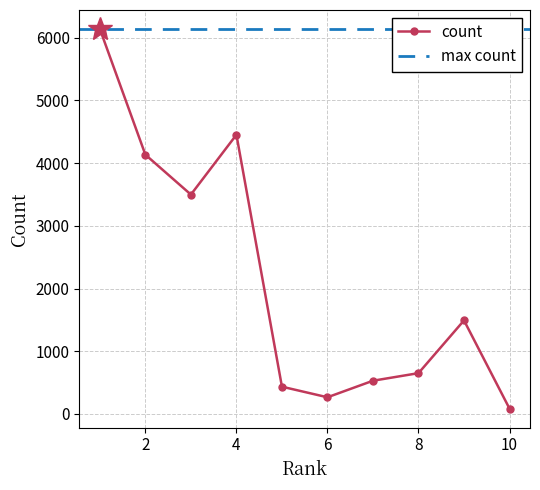

Where is the first local maximum?

4